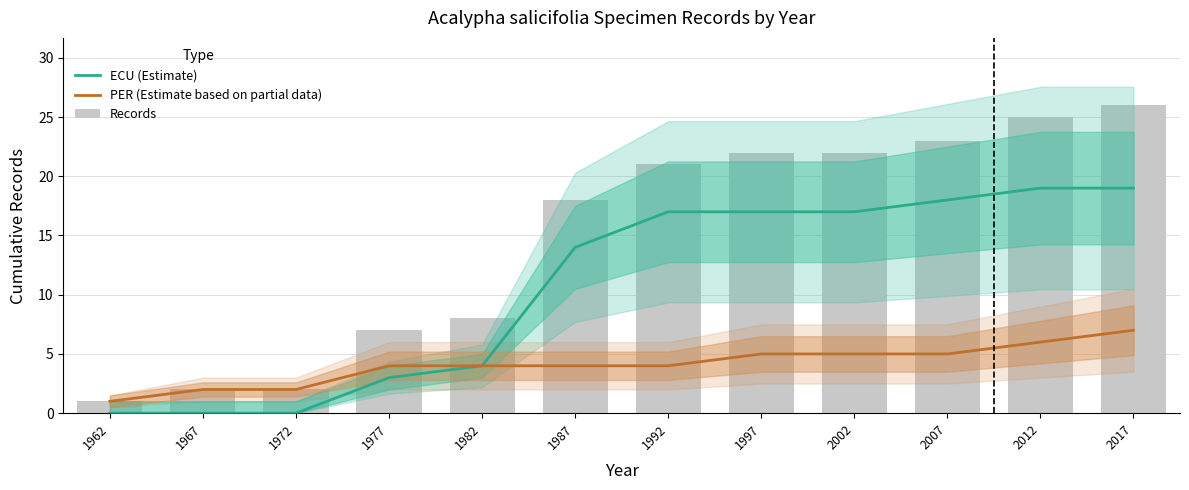

Reading right to left, list all the values displayed in this chart.

ECU (Estimate): 2017=19	2012=19	2007=18	2002=17	1997=17	1992=17	1987=14	1982=4	1977=3	1972=0	1967=0	1962=0
PER (Estimate based on partial data): 2017=7	2012=6	2007=5	2002=5	1997=5	1992=4	1987=4	1982=4	1977=4	1972=2	1967=2	1962=1